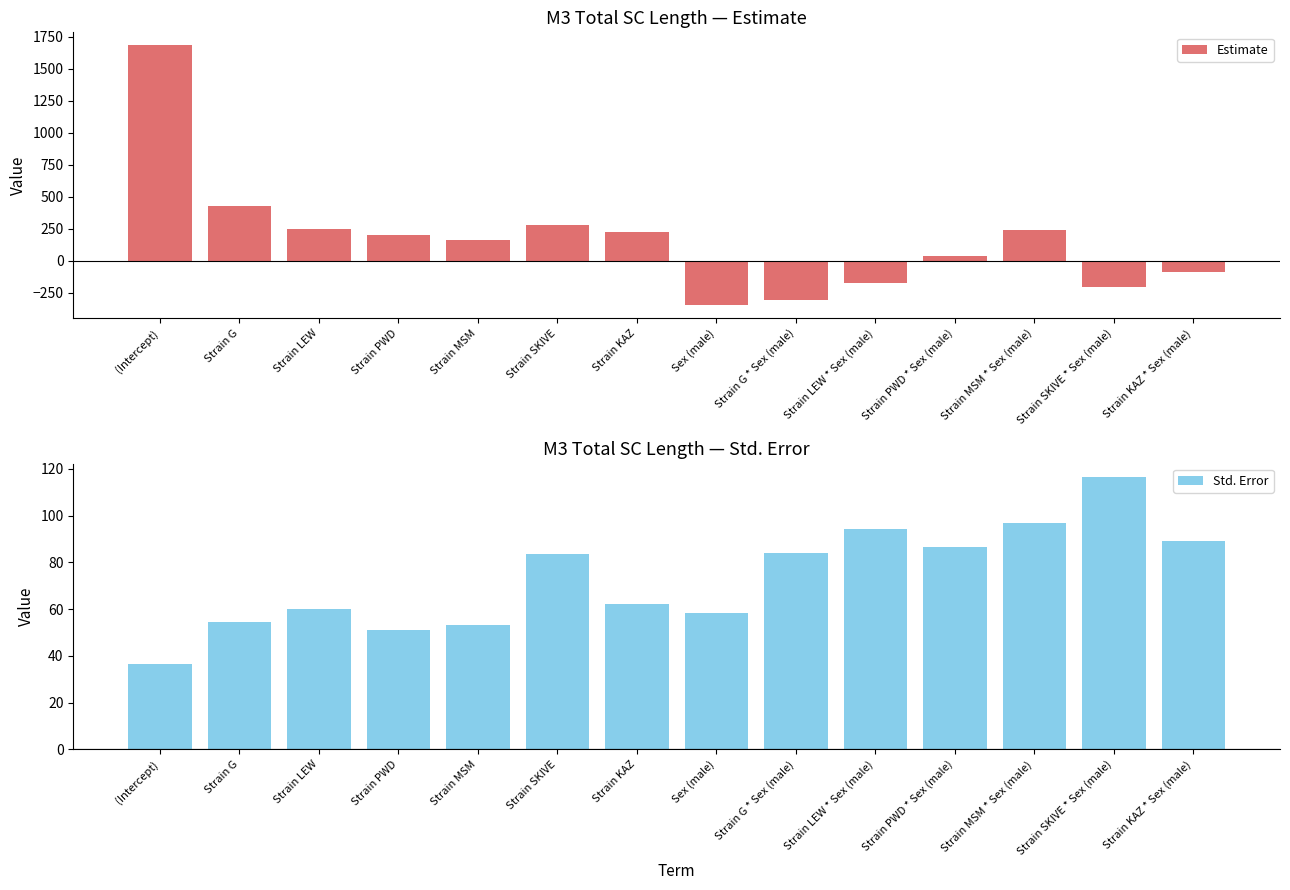

List the labels in order of Estimate value, largest first.

(Intercept), Strain G, Strain SKIVE, Strain LEW, Strain MSM * Sex (male), Strain KAZ, Strain PWD, Strain MSM, Strain PWD * Sex (male), Strain KAZ * Sex (male), Strain LEW * Sex (male), Strain SKIVE * Sex (male), Strain G * Sex (male), Sex (male)